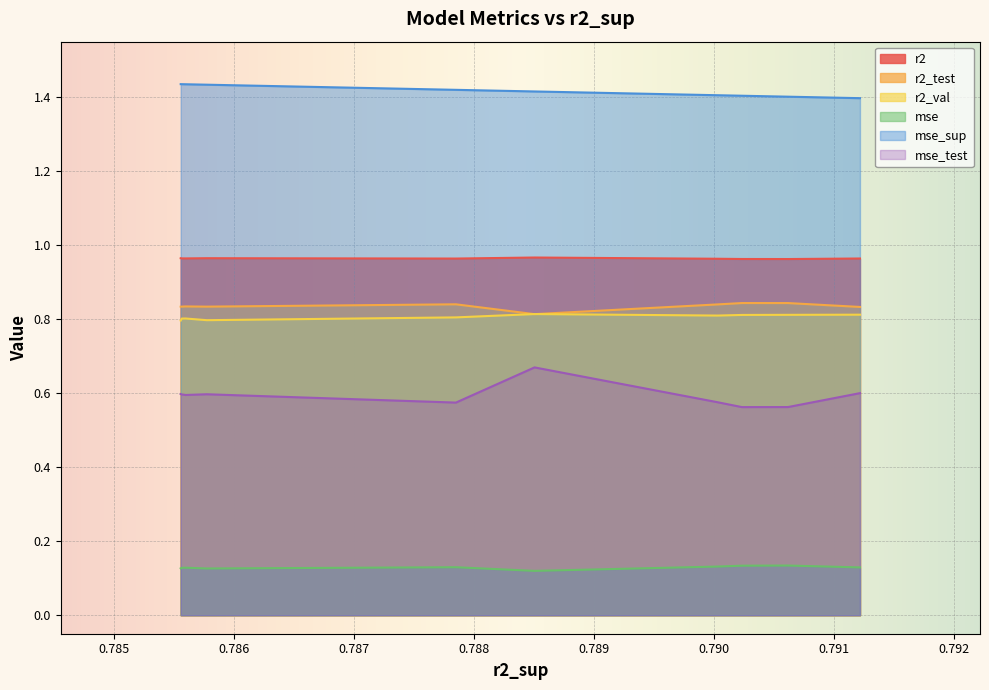

True or false: mse and mse_test cross at least once.

False